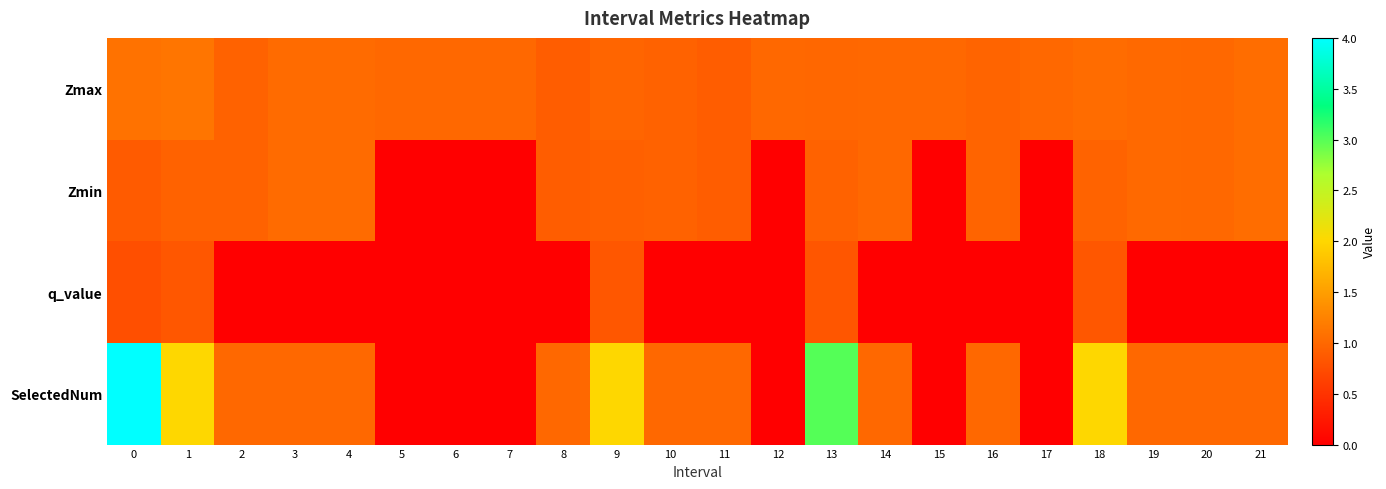

How many distinct data groups are displayed?

4